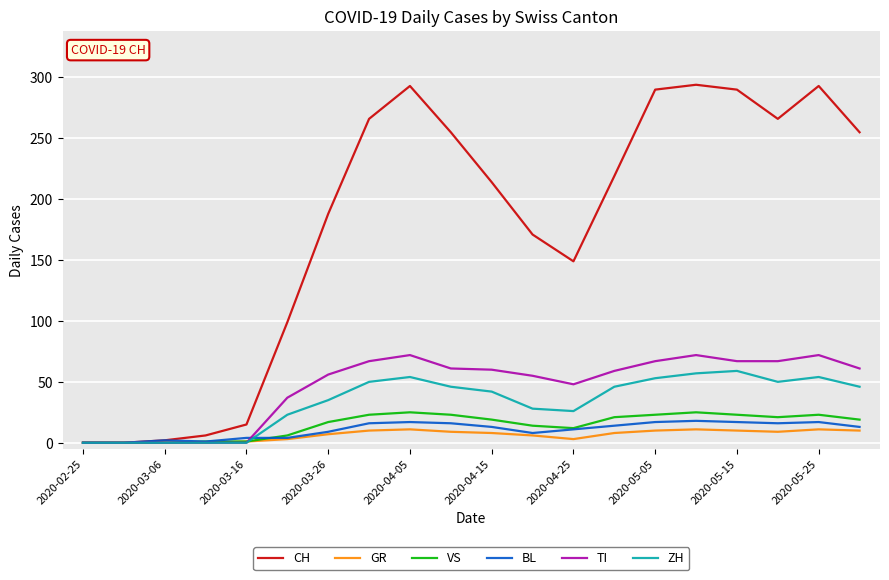

Which series has the widest spread of values?

CH